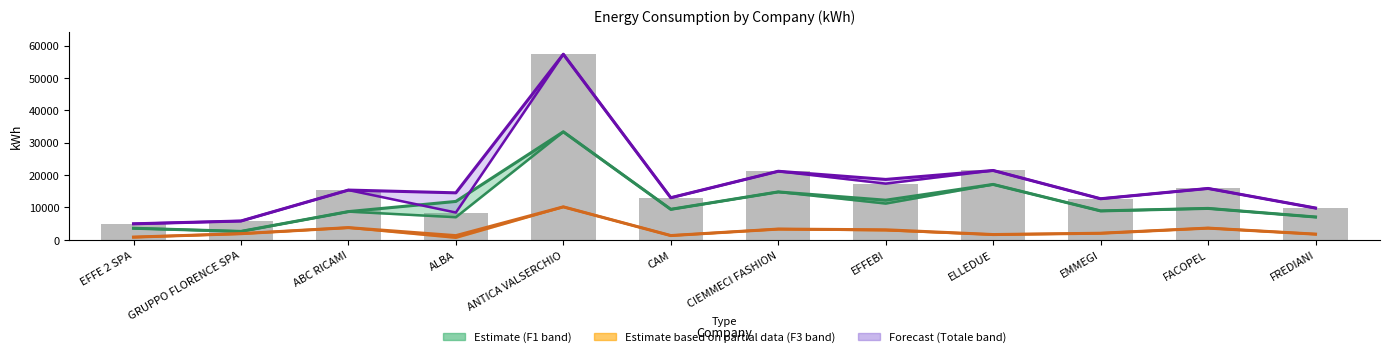

Which series has the largest range (max minus min)?

Totale Energia